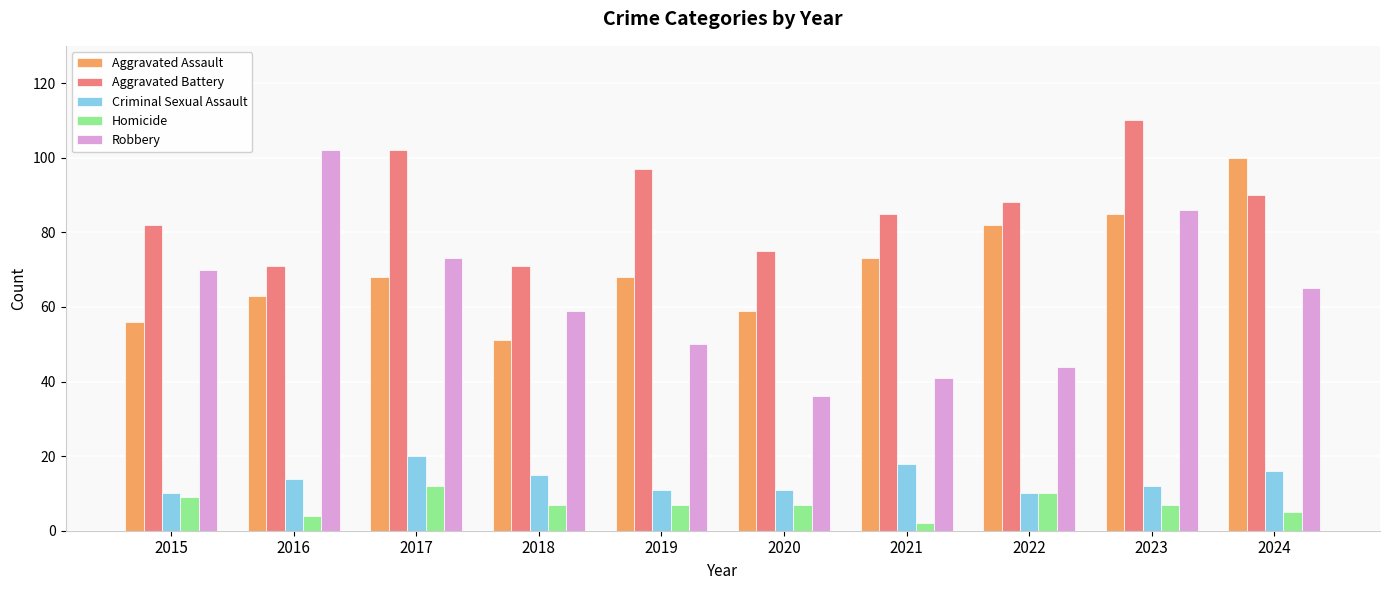

The Robbery series shows 83 at 2018. True or false?

False